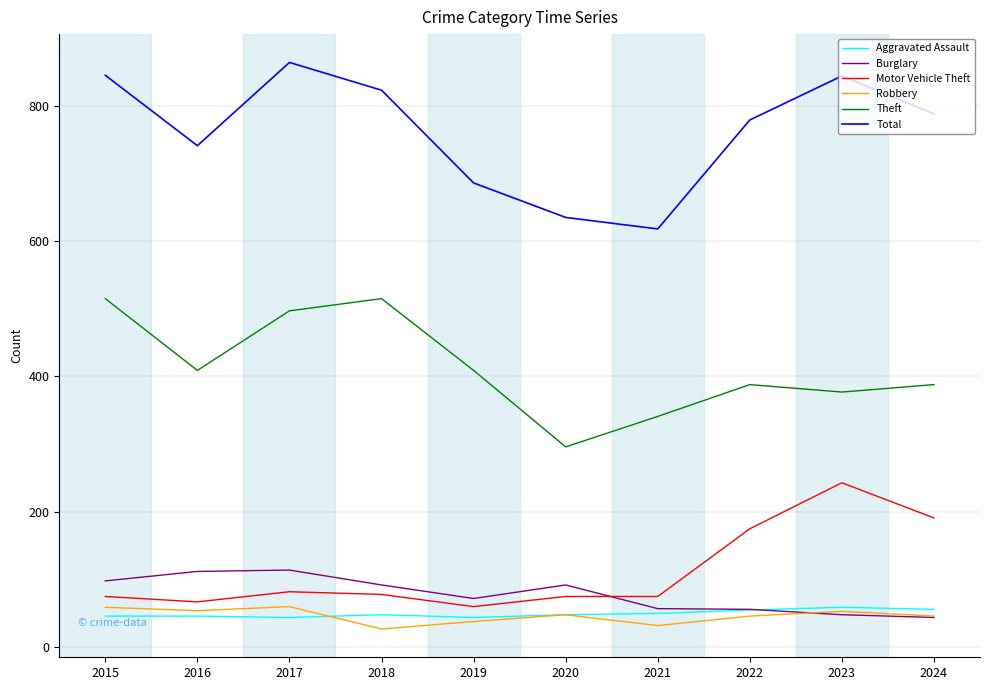

True or false: Total and Theft intersect in this chart.

False